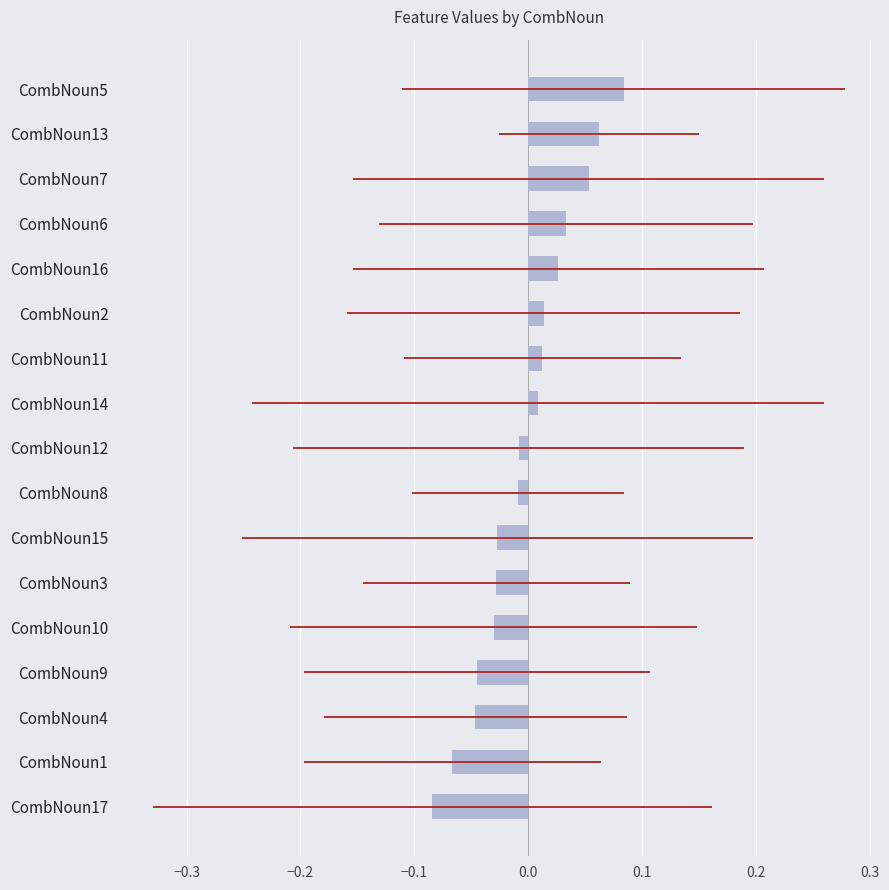

Is it true that the value at CombNoun8 is -0.0?

False